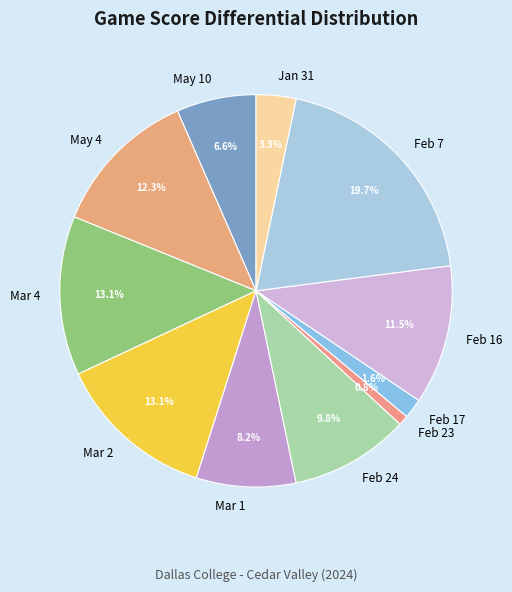

Is it true that May 4 is 18% of the pie?

False